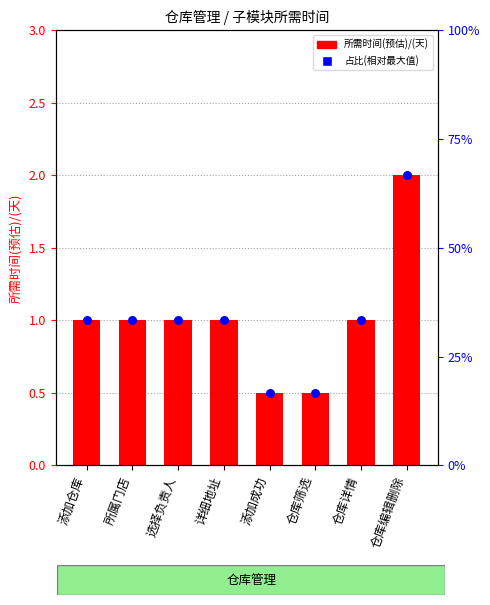

Is the value of 所需时间(预估)/(天) at 添加成功 greater than the value of 占比(相对最大值) at 添加成功?

No